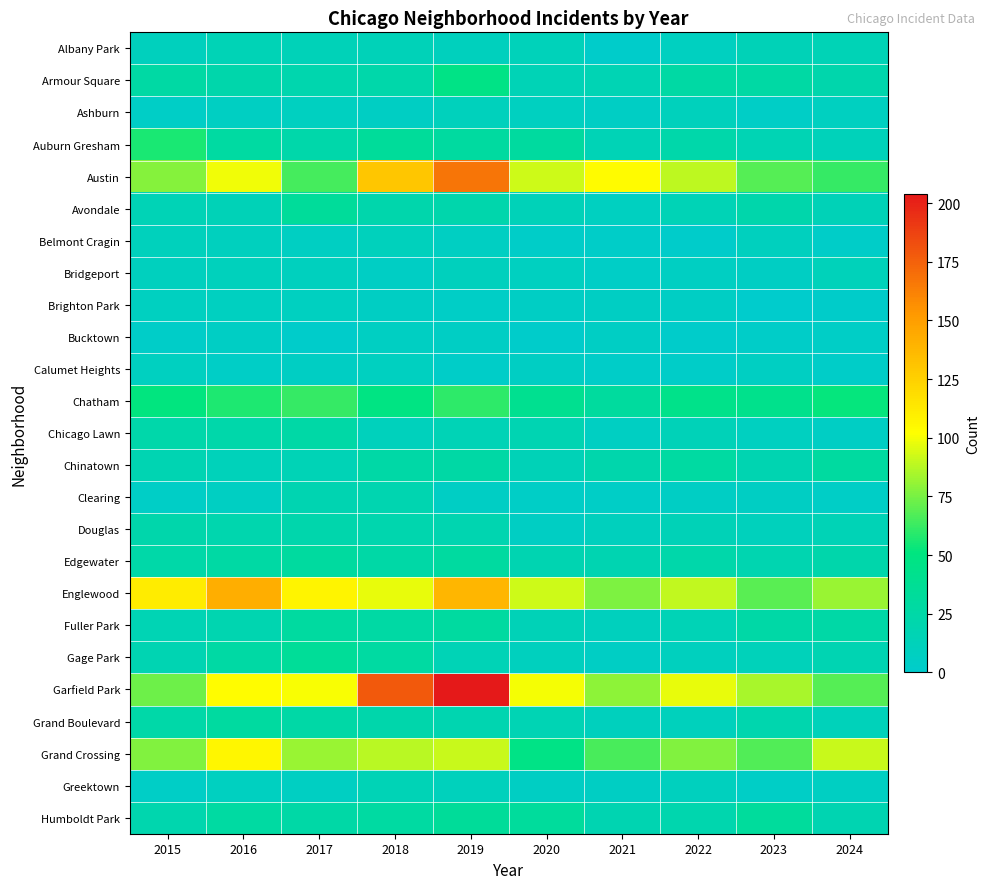

Which category has the lowest value across all series?

2023